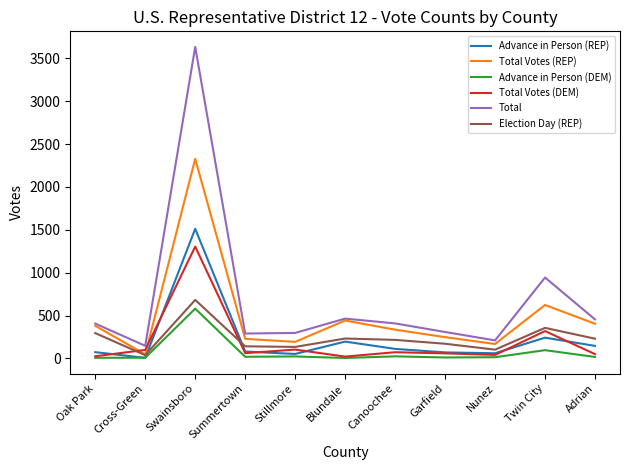

What is the total value across all series at Blundale?

1366